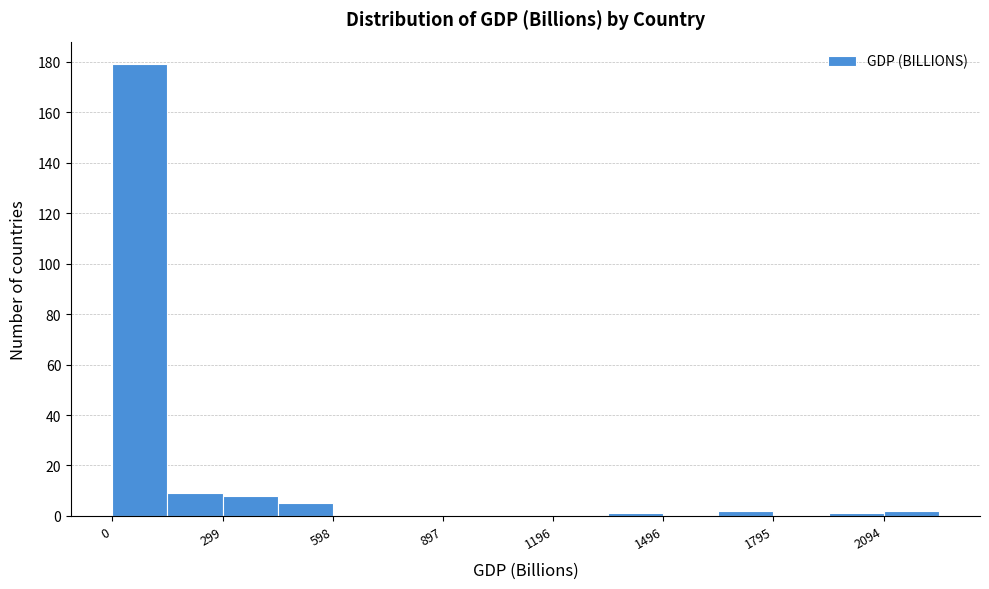

Read against the x-axis, roughly where is the centre of the tallest bar?

50